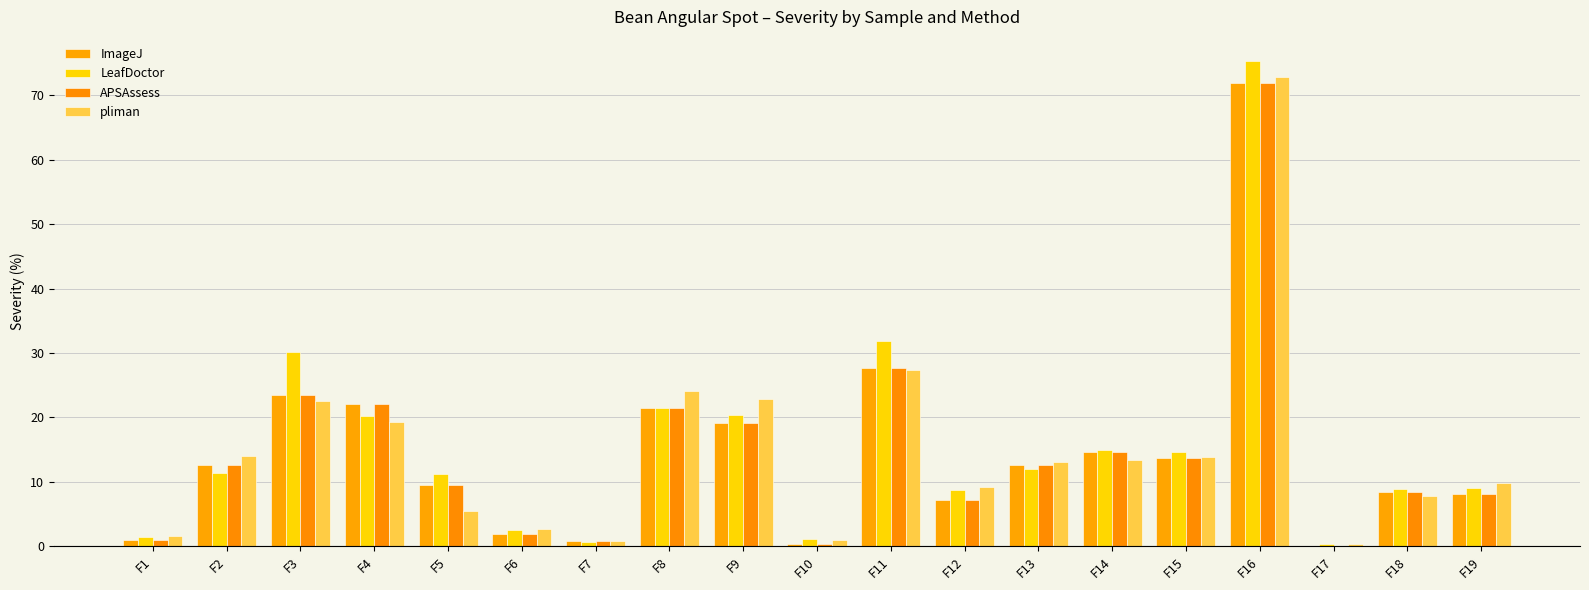

Does the chart contain stacked bars?

No